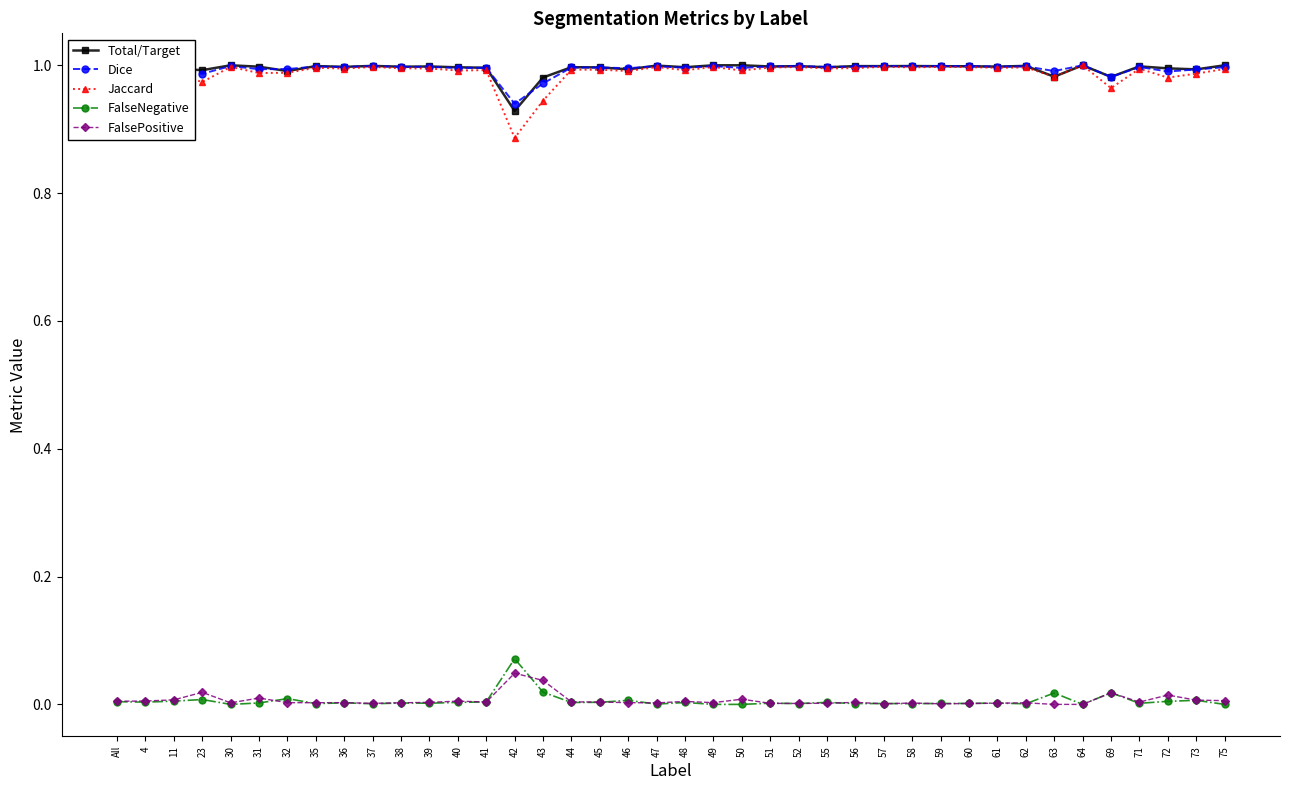

Where is Dice nearest to the value 0?

42